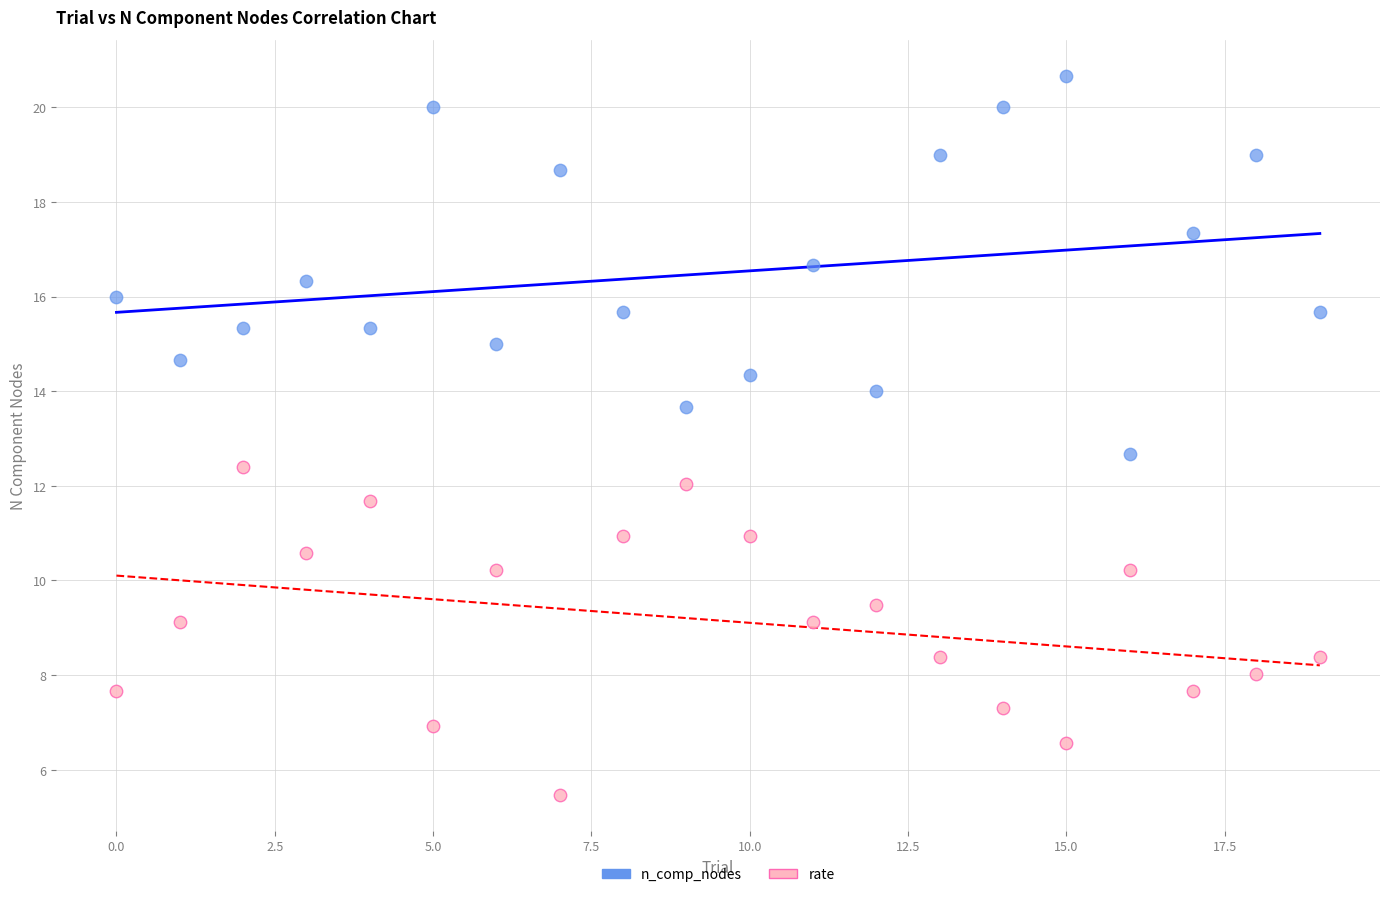

Across all data points, what is the range of Y values (max minus min)?

15.2